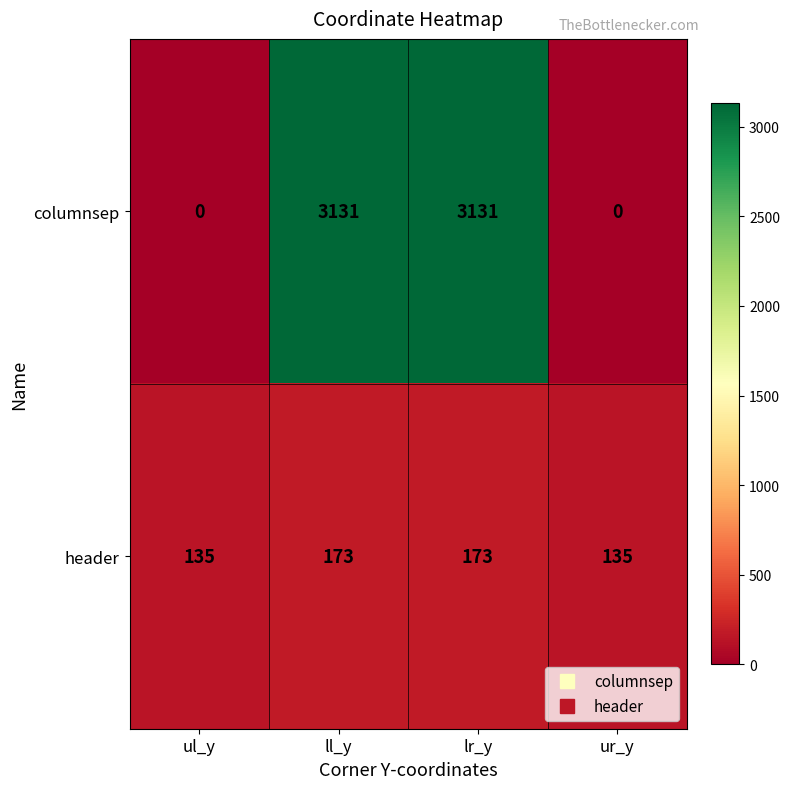

Is it true that columnsep equals 0 at ul_y?

True